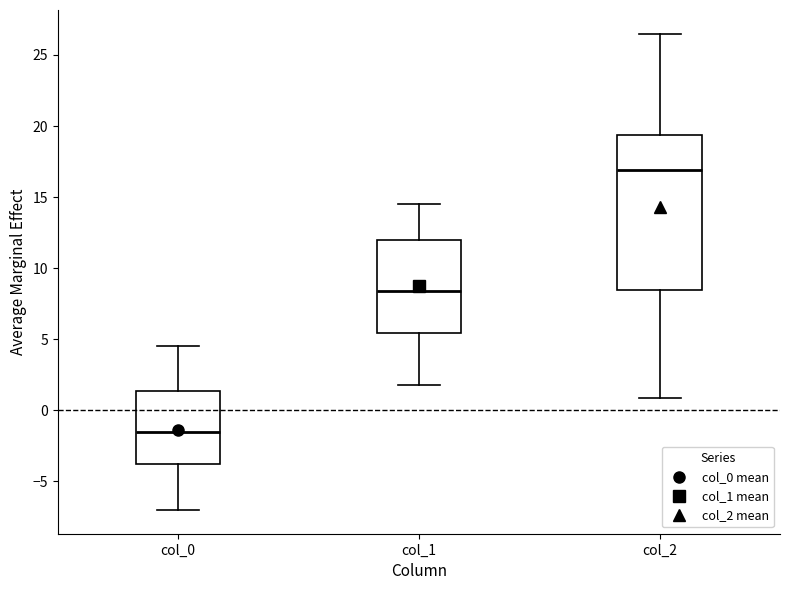

Reading left to right, transcribe this box plot: for each box, give where its median line is, the range the box spans, and where its two whiskers end, as read against the y-axis. The values are not printed on the chart, so give them approximately, as read against the axis.

col_0: median -1.5, box -4.0 to 1.5, whiskers -7.0 to 4.5
col_1: median 8.5, box 5.5 to 12.0, whiskers 2.0 to 14.5
col_2: median 17.0, box 8.5 to 19.5, whiskers 1.0 to 26.5